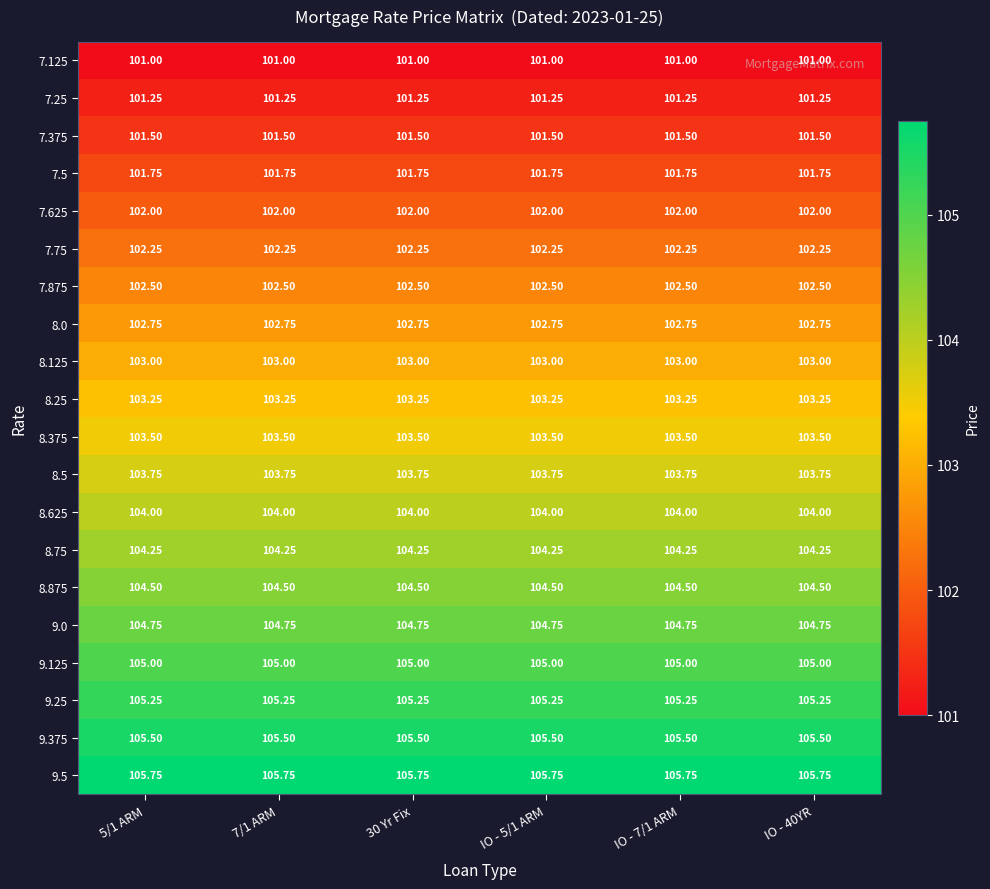

Is the value of 9.375 at 30 Yr Fix greater than the value of 7.375 at IO - 5/1 ARM?

Yes